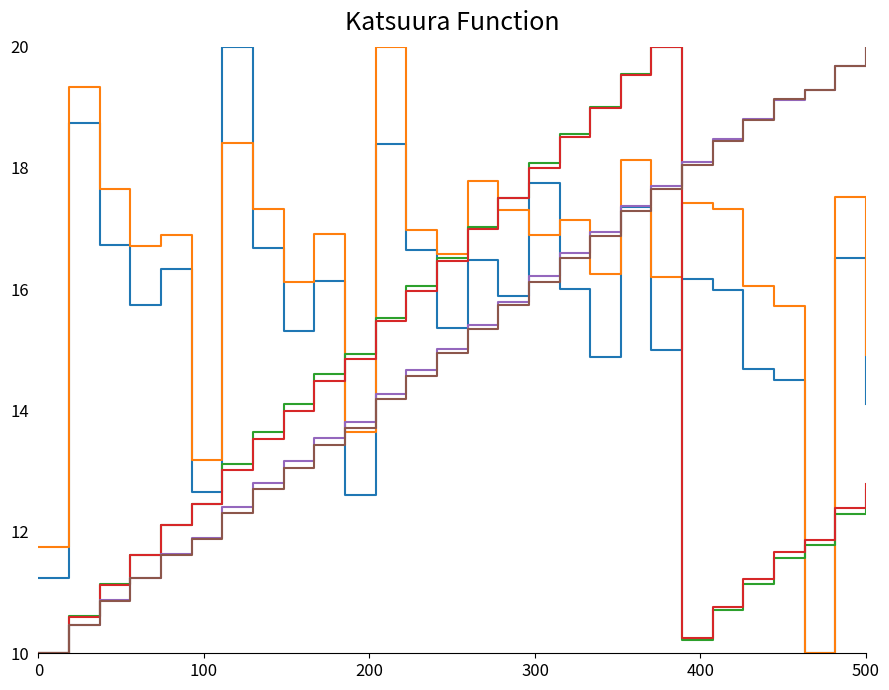

What is the greatest value displayed?

20.0